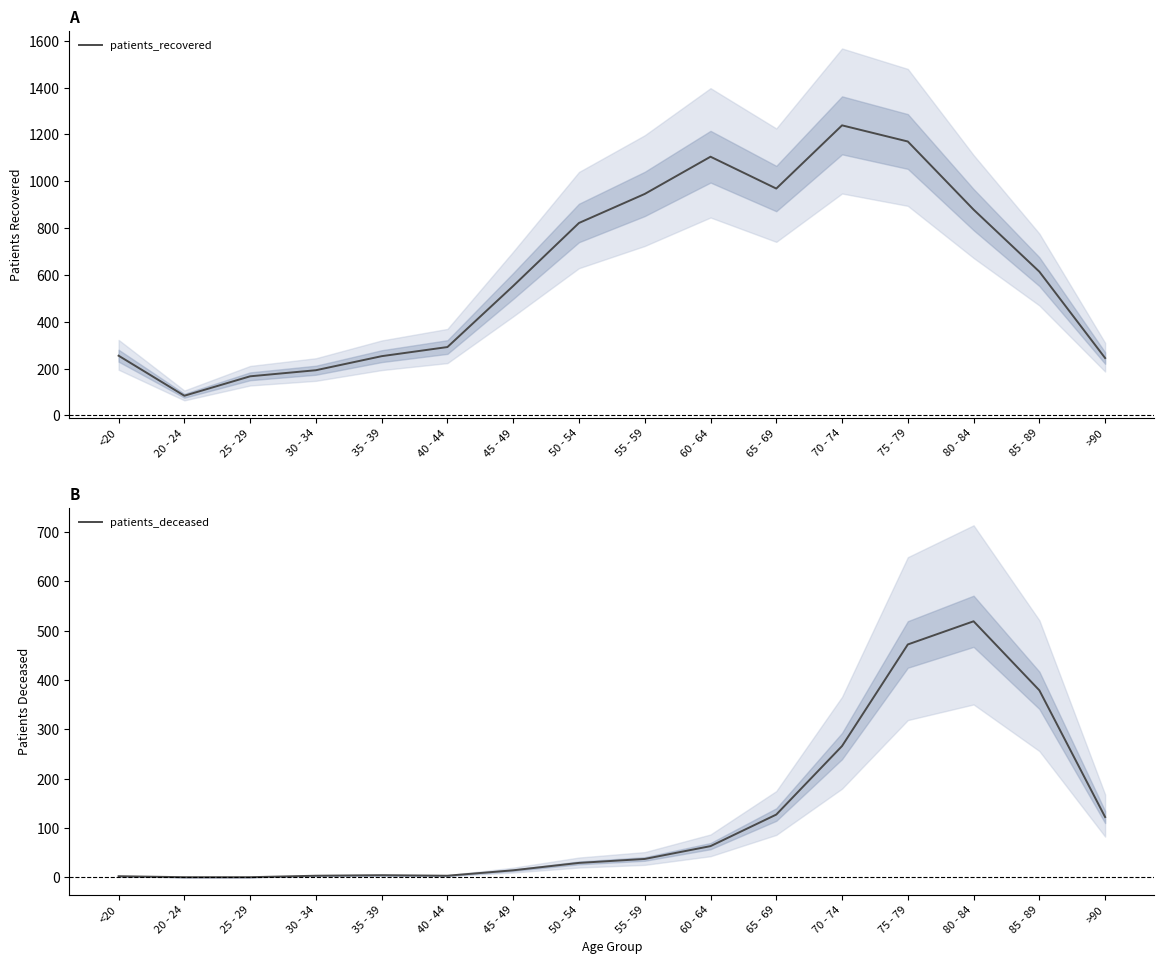

Count the number of data series in this chart.

2